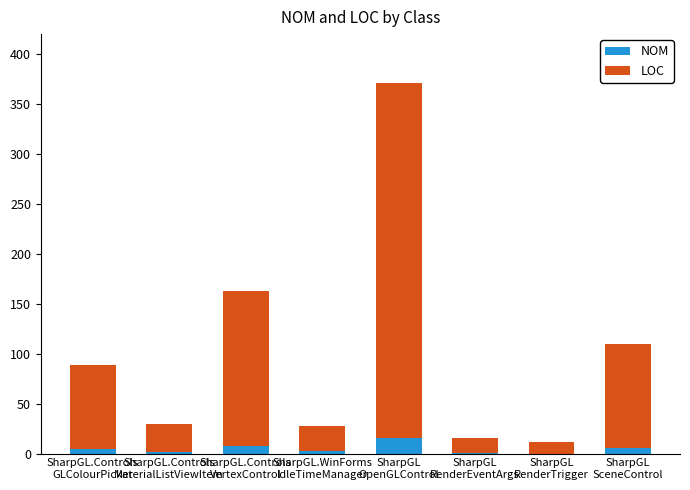

What is the highest value of the NOM series?

16